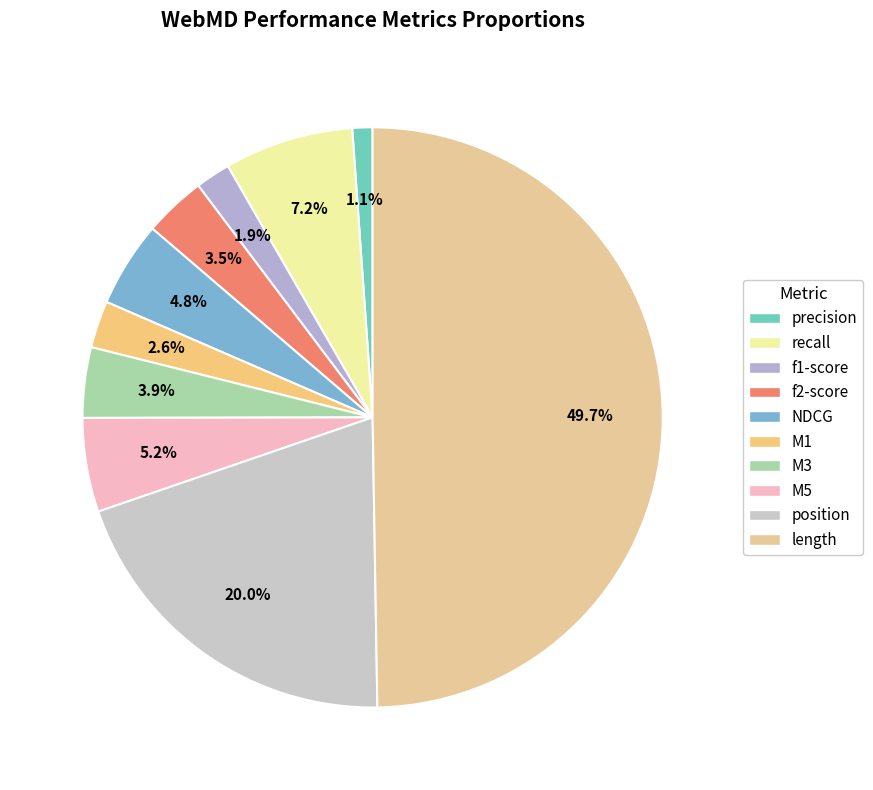

The length slice represents 50% of the pie. True or false?

True